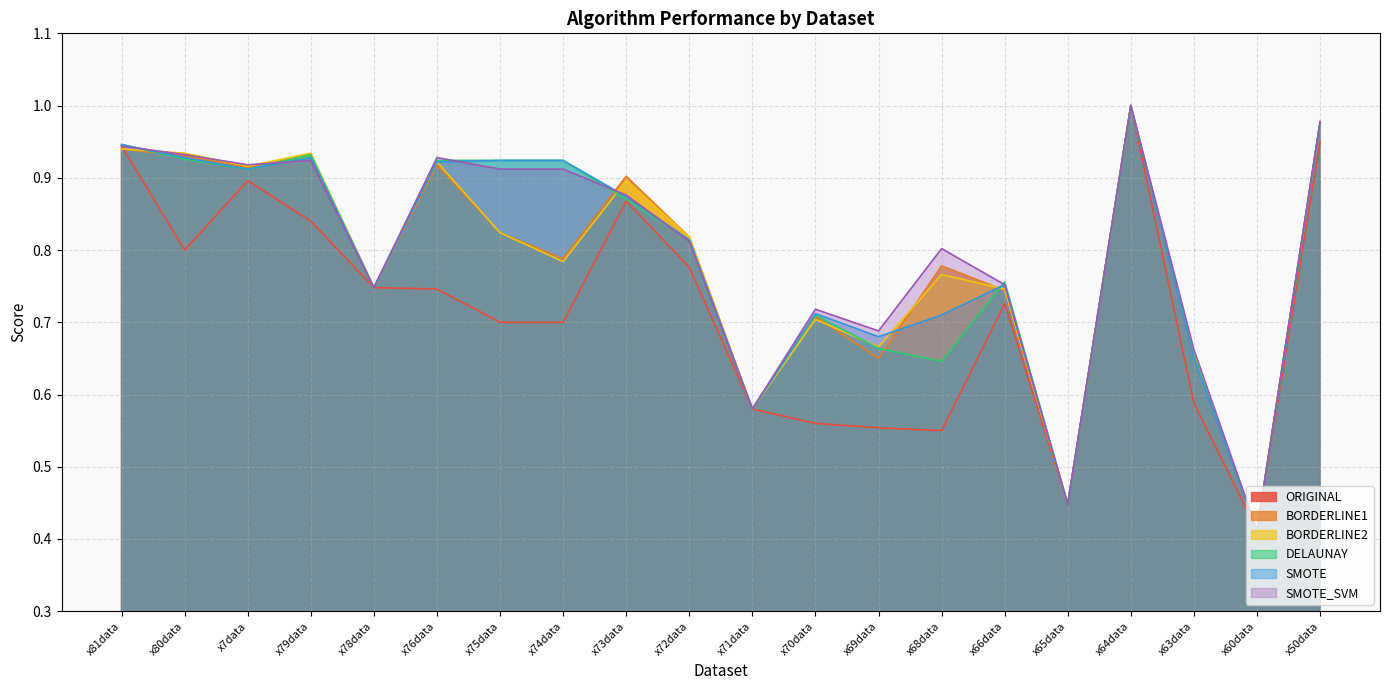

Read the DELAUNAY value at x72data.

0.8